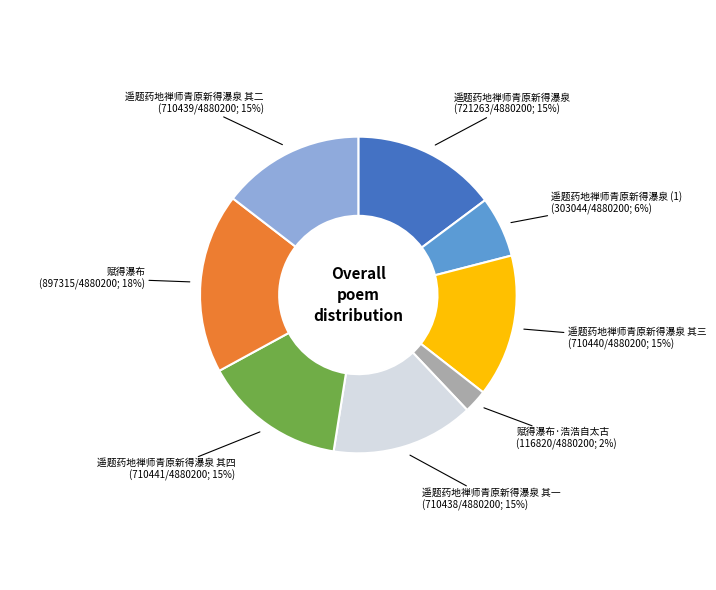

To the nearest percent, what is the average slice percentage?

12%